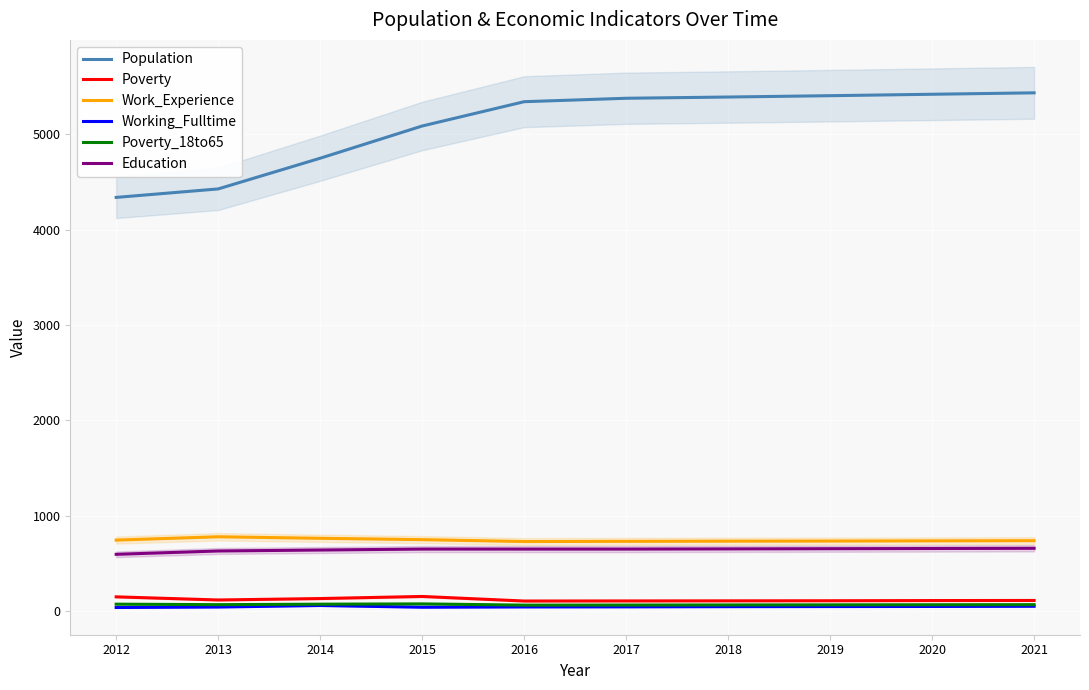

Where does the Population series first go above 5378?

2018